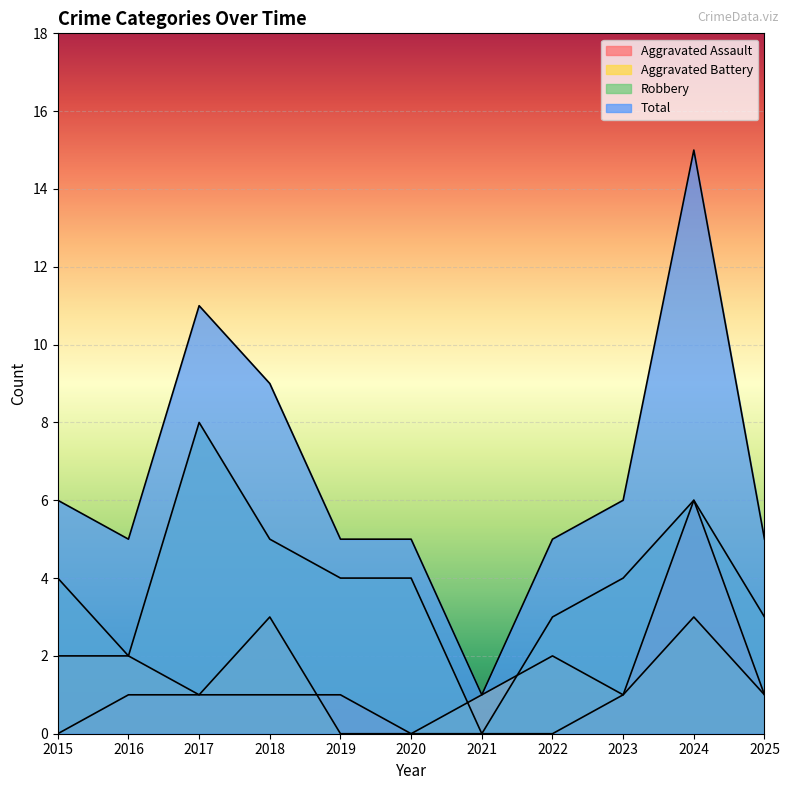

At 2020, list the series in order from smallest to largest.

Aggravated Assault, Aggravated Battery, Robbery, Total